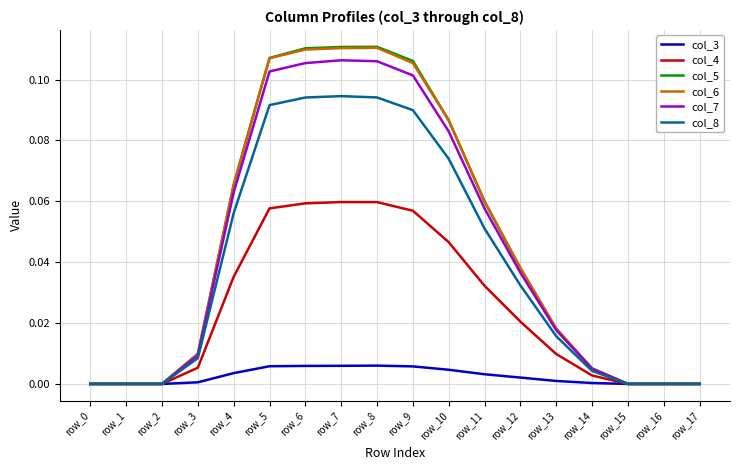

What are all the series names shown in the legend?

col_3, col_4, col_5, col_6, col_7, col_8